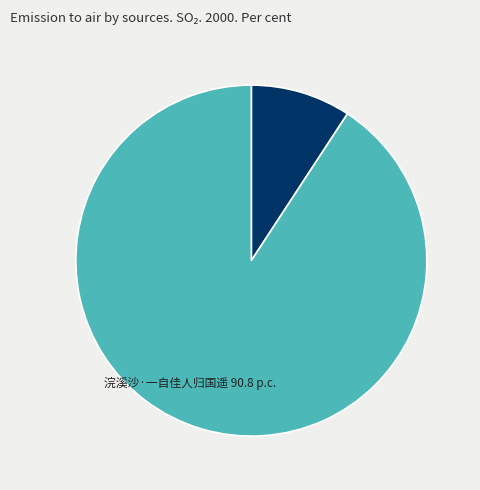

Does 浣溪沙·一自佳人归国遥 represent more than half of the total?

Yes